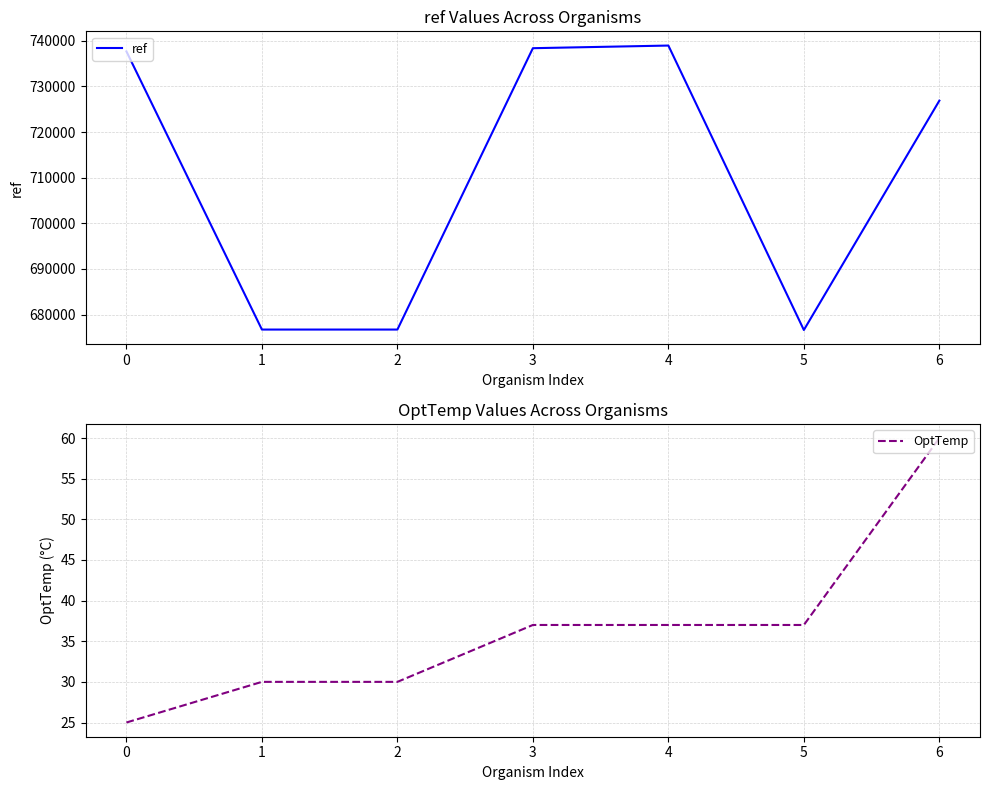

Which series has the largest range (max minus min)?

ref